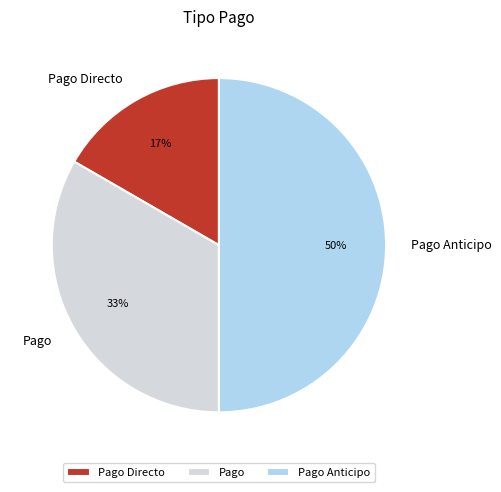

Does Pago represent more than half of the total?

No